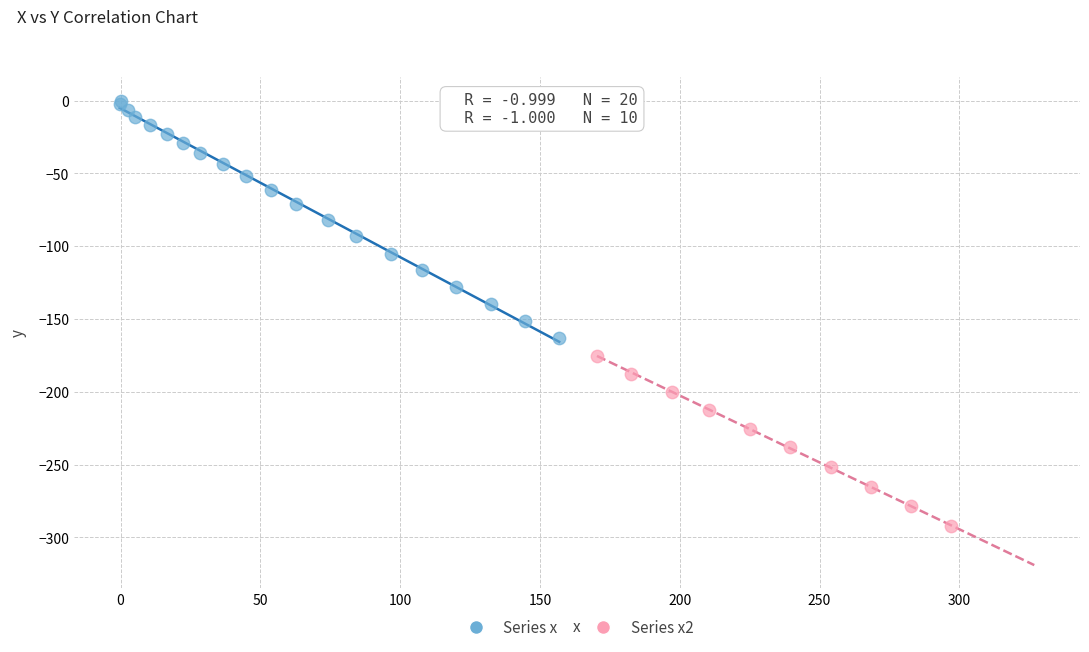

Which series has the largest Y range (max minus min)?

Series x